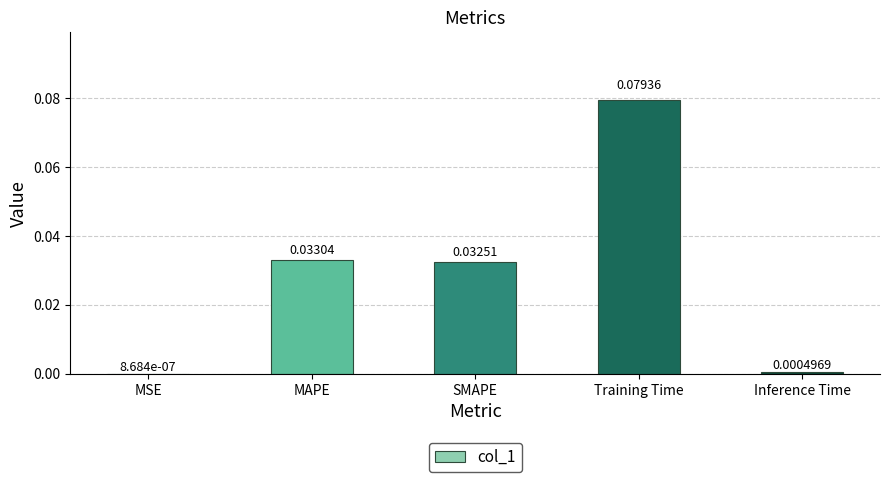

Which has a higher value, Training Time or Inference Time?

Training Time